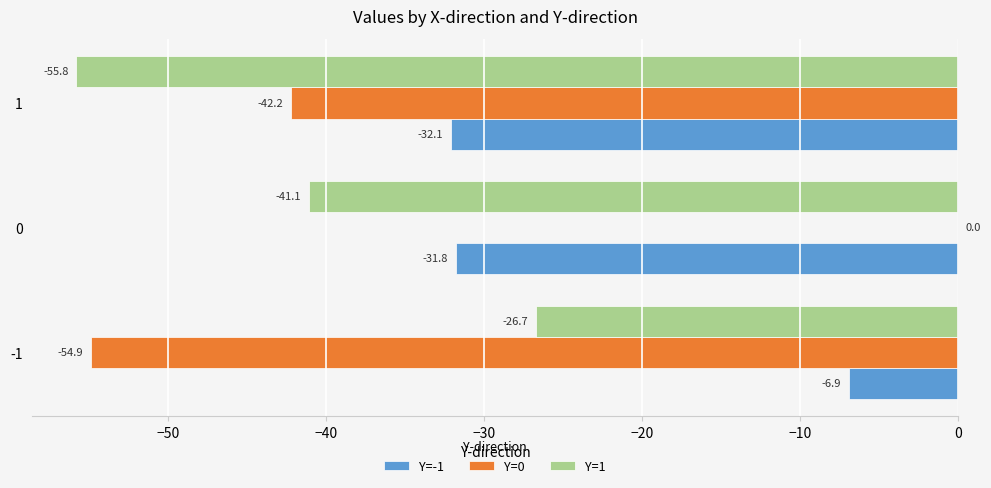

Count the number of categories in the chart.

3